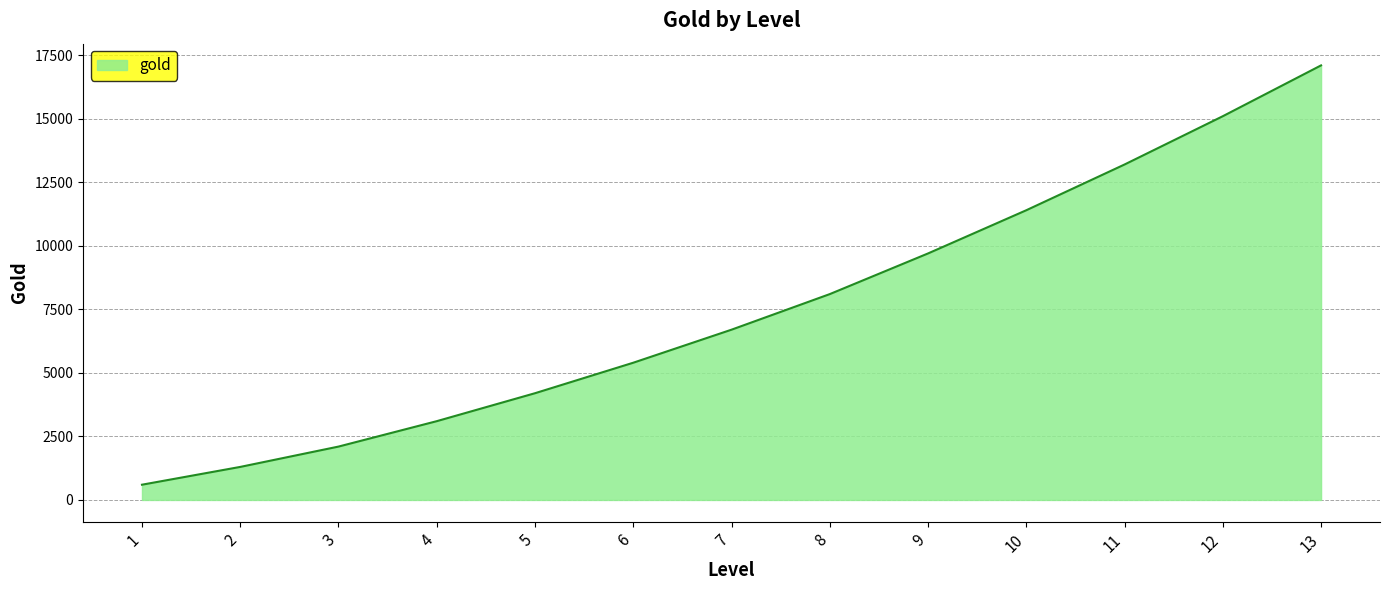

How many lines are shown in the chart?

1